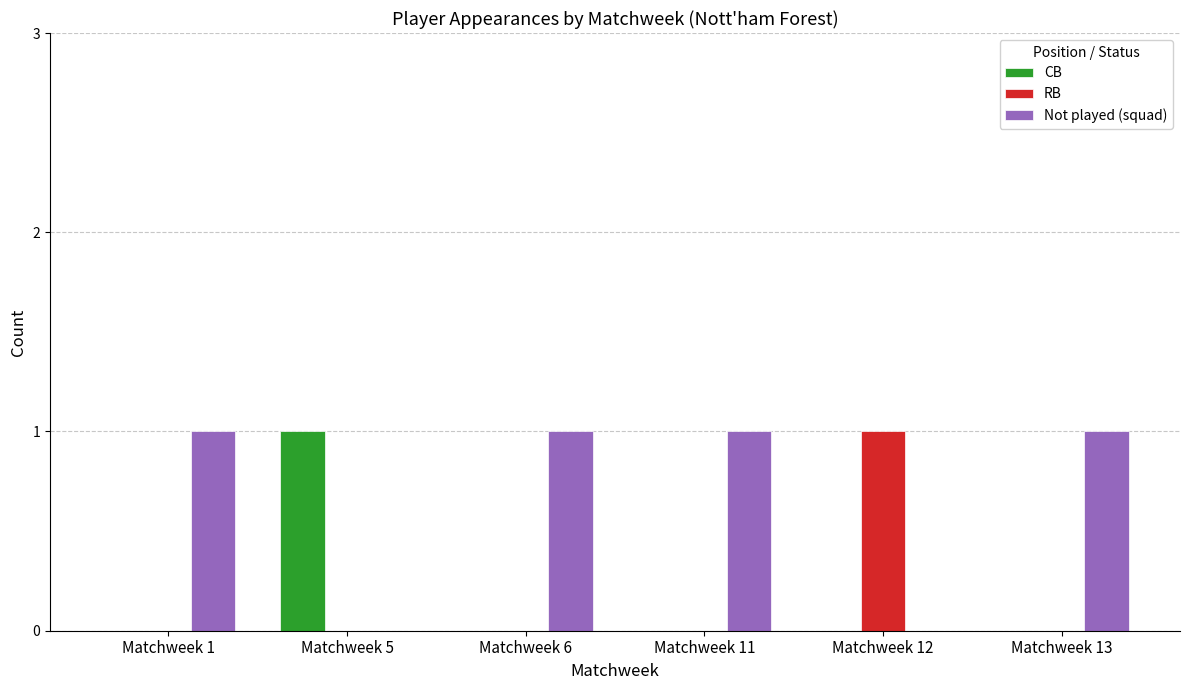

At which label does CB reach its peak?

Matchweek 5